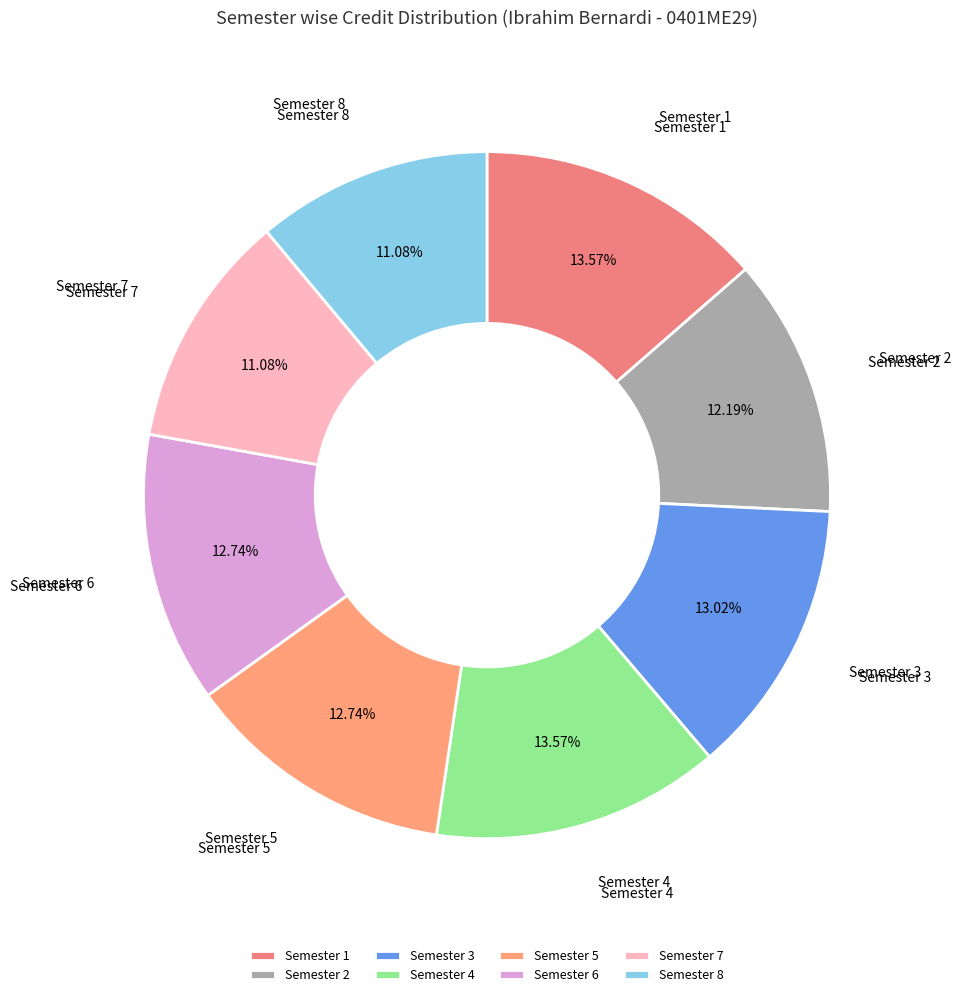

Between Semester 1 and Semester 2, which is larger?

Semester 1